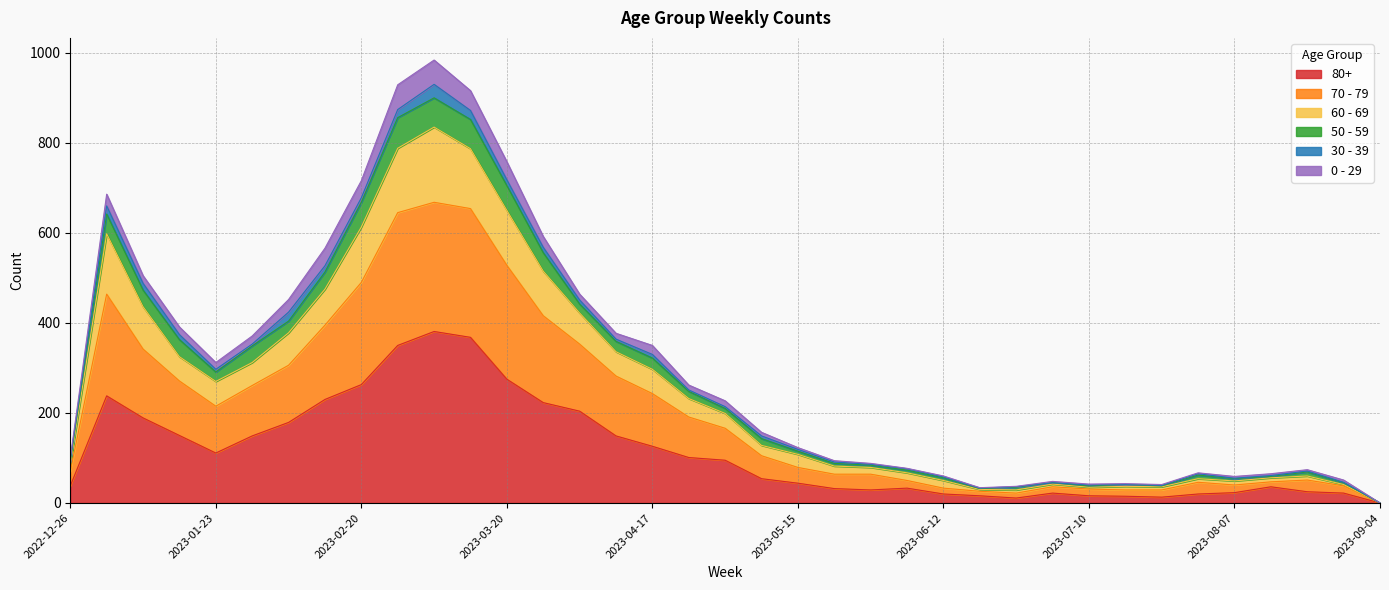

At which category is the sum across all series the highest?

2023-03-06